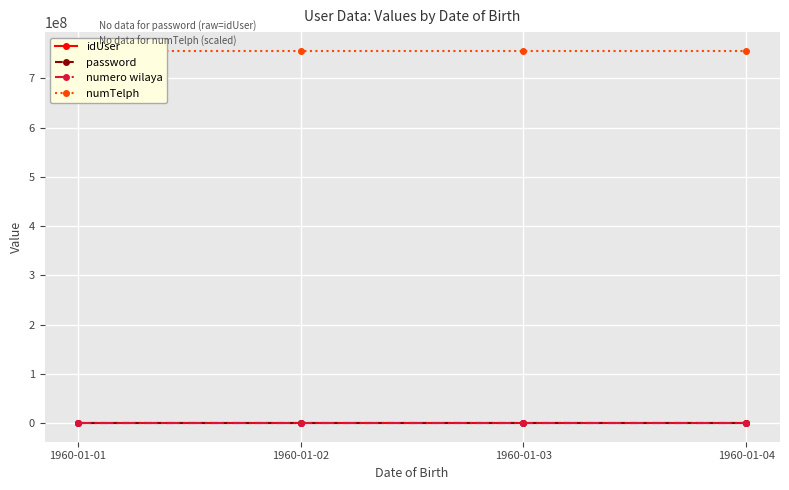

True or false: numTelph has more than 2 interior local peaks.

False